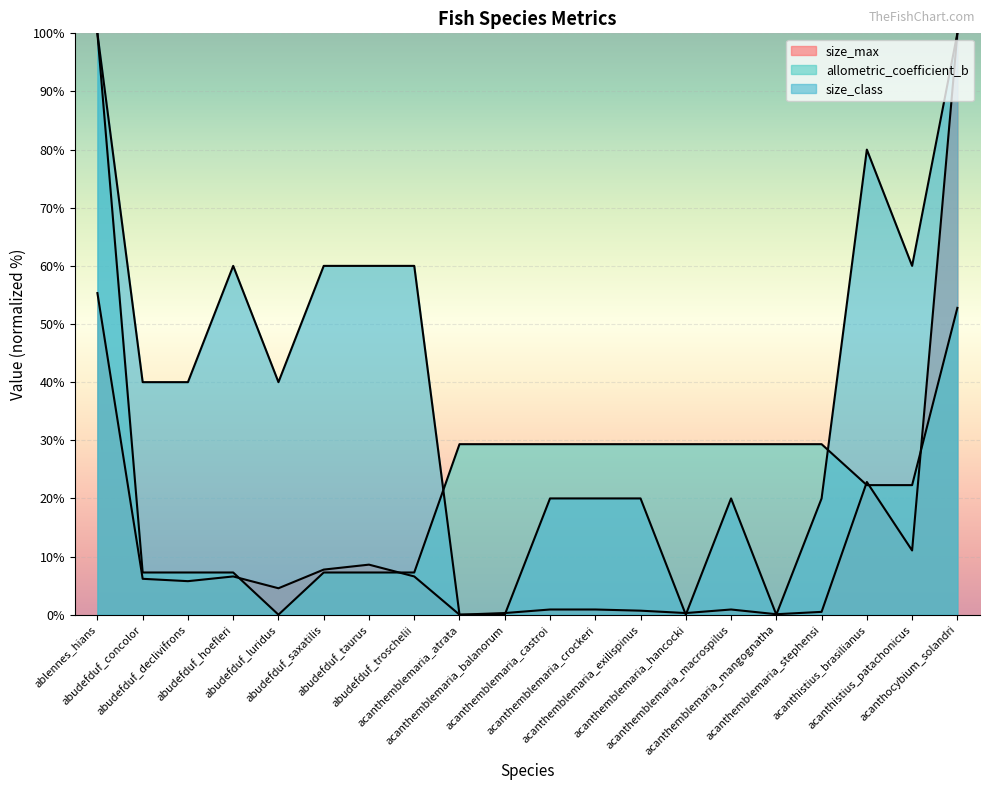

Where do allometric_coefficient_b and size_class first cross each other?

abudefduf_troschelii and acanthemblemaria_atrata